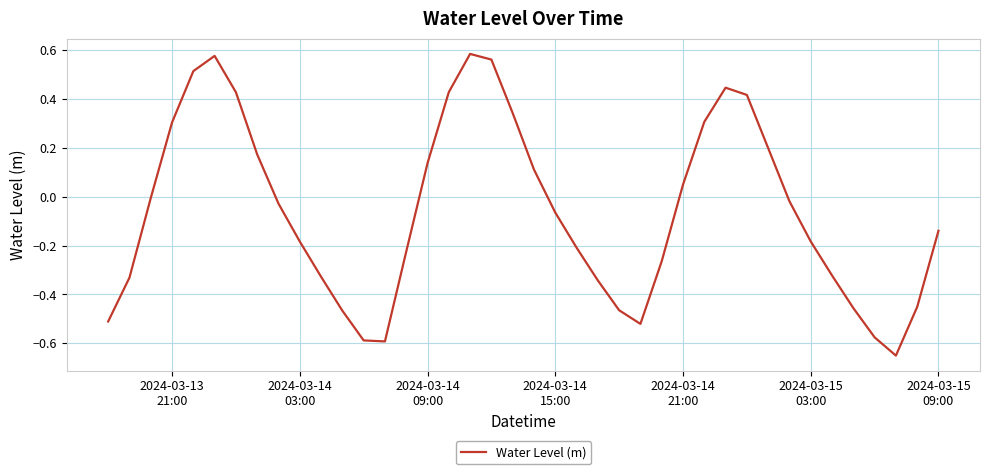

What is the difference between the maximum and minimum values?

1.2